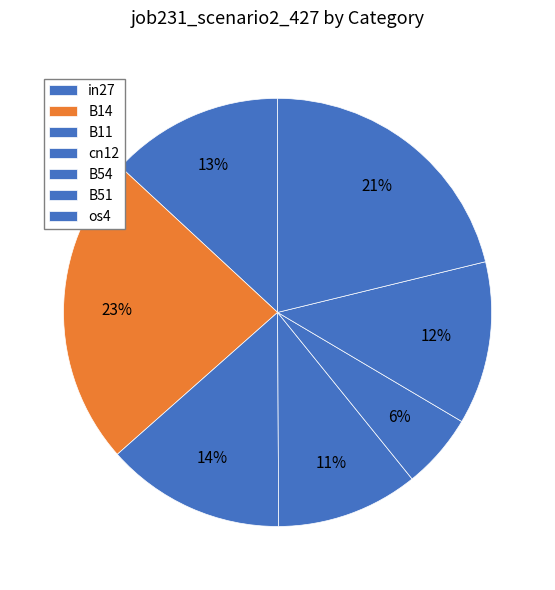

Rank the categories by value from lowest to highest.

B54, cn12, B51, in27, B11, os4, B14